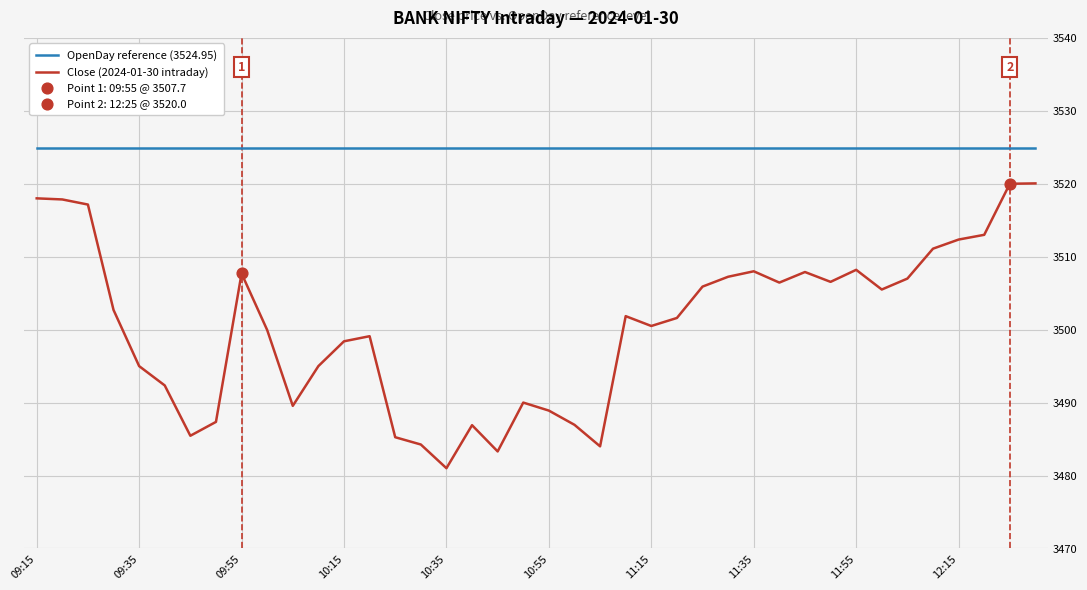

True or false: OpenDay reference (3524.95) and Close (2024-01-30 intraday) intersect in this chart.

False